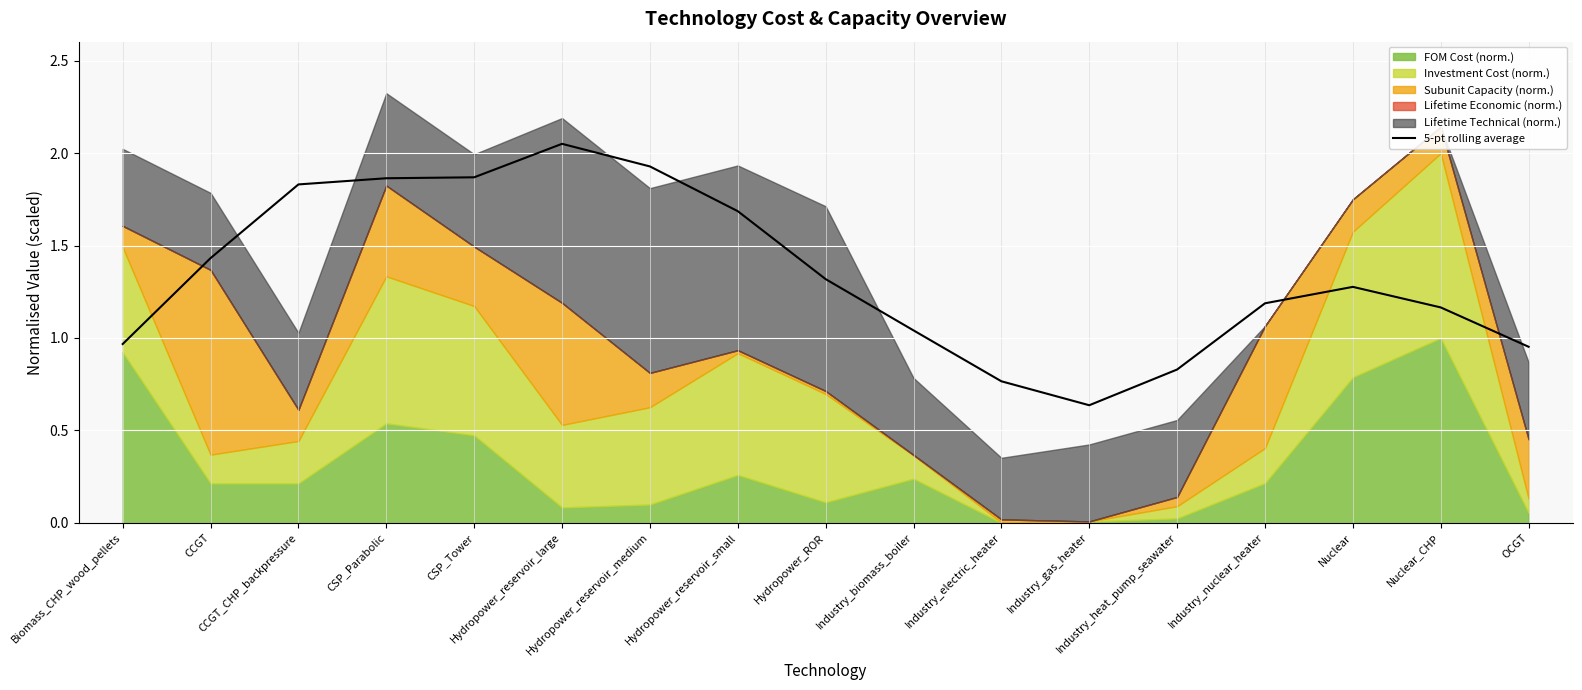

Reading left to right, list all the values displayed in this chart.

Biomass_CHP_wood_pellets=1.0	CCGT=1.4	CCGT_CHP_backpressure=1.8	CSP_Parabolic=1.9	CSP_Tower=1.9	Hydropower_reservoir_large=2.1	Hydropower_reservoir_medium=1.9	Hydropower_reservoir_small=1.7	Hydropower_ROR=1.3	Industry_biomass_boiler=1.0	Industry_electric_heater=0.8	Industry_gas_heater=0.6	Industry_heat_pump_seawater=0.8	Industry_nuclear_heater=1.2	Nuclear=1.3	Nuclear_CHP=1.2	OCGT=1.0